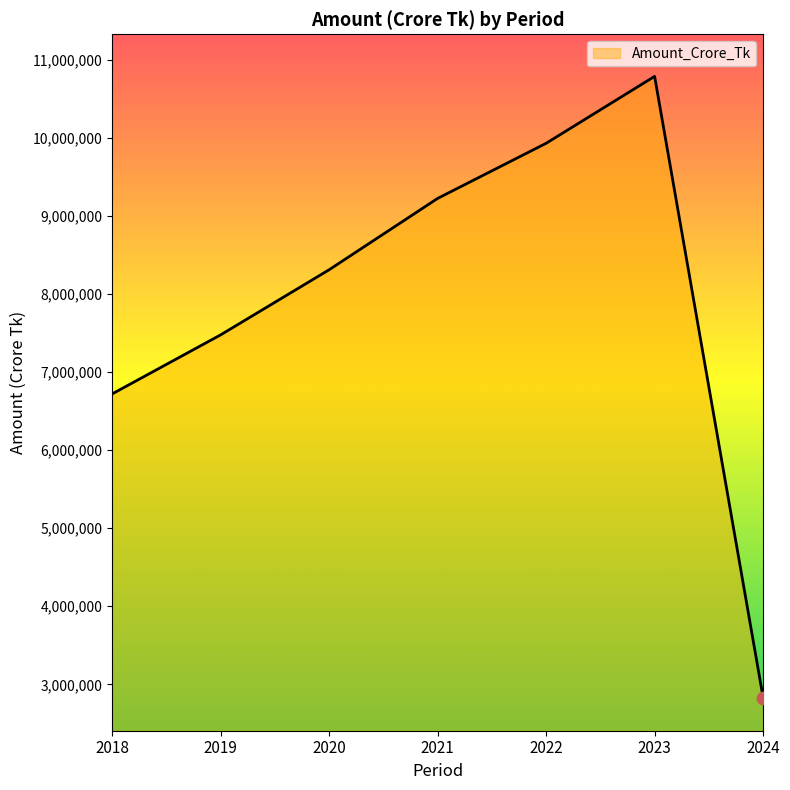

Between 2023 and 2021, which is larger?

2023